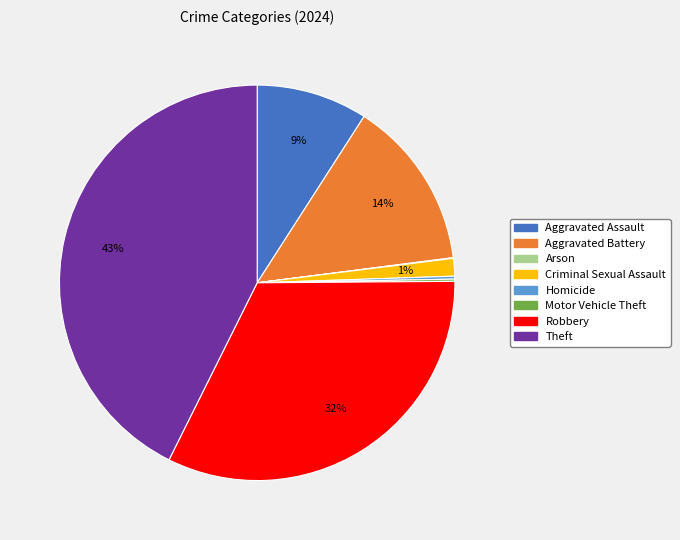

What percentage is the Criminal Sexual Assault slice, to the nearest percent?

1%